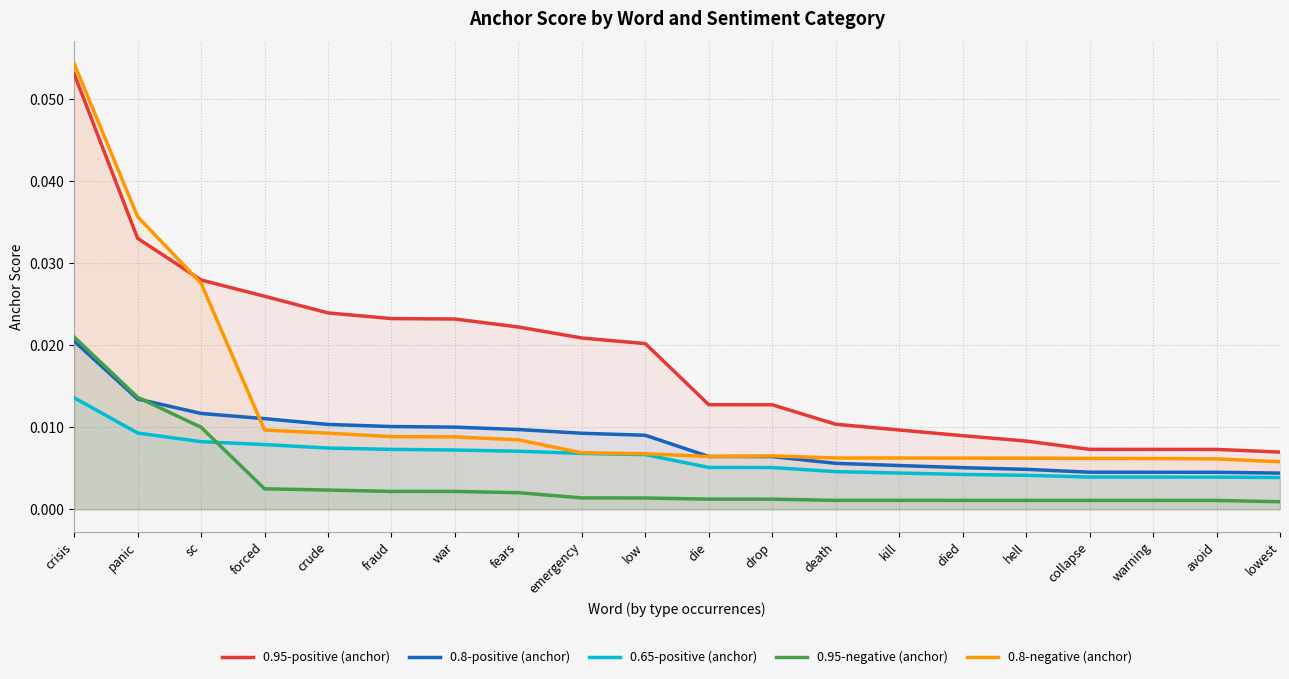

How many lines are shown in the chart?

5